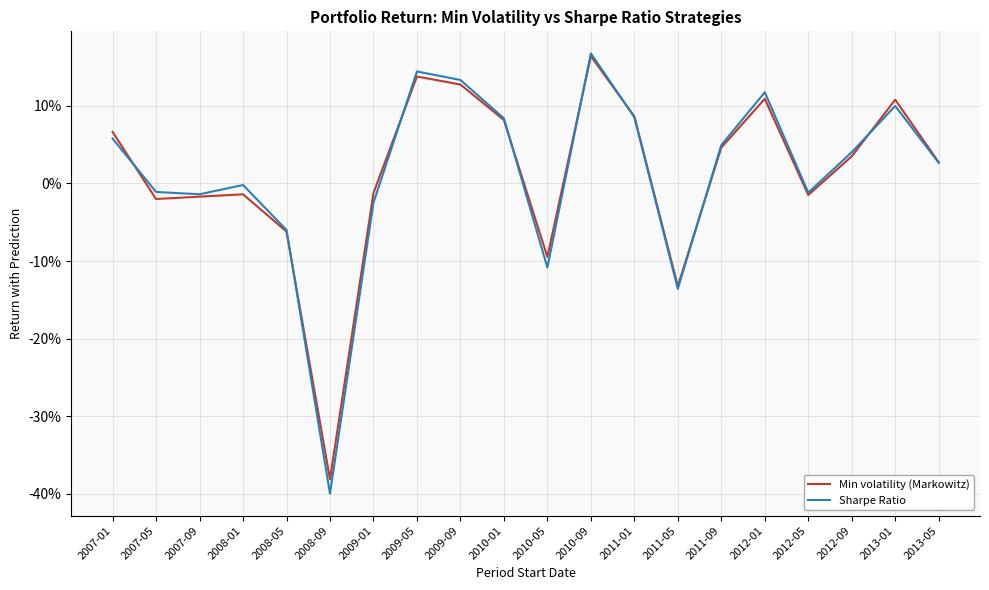

Is this an area chart (filled region under the line)?

No